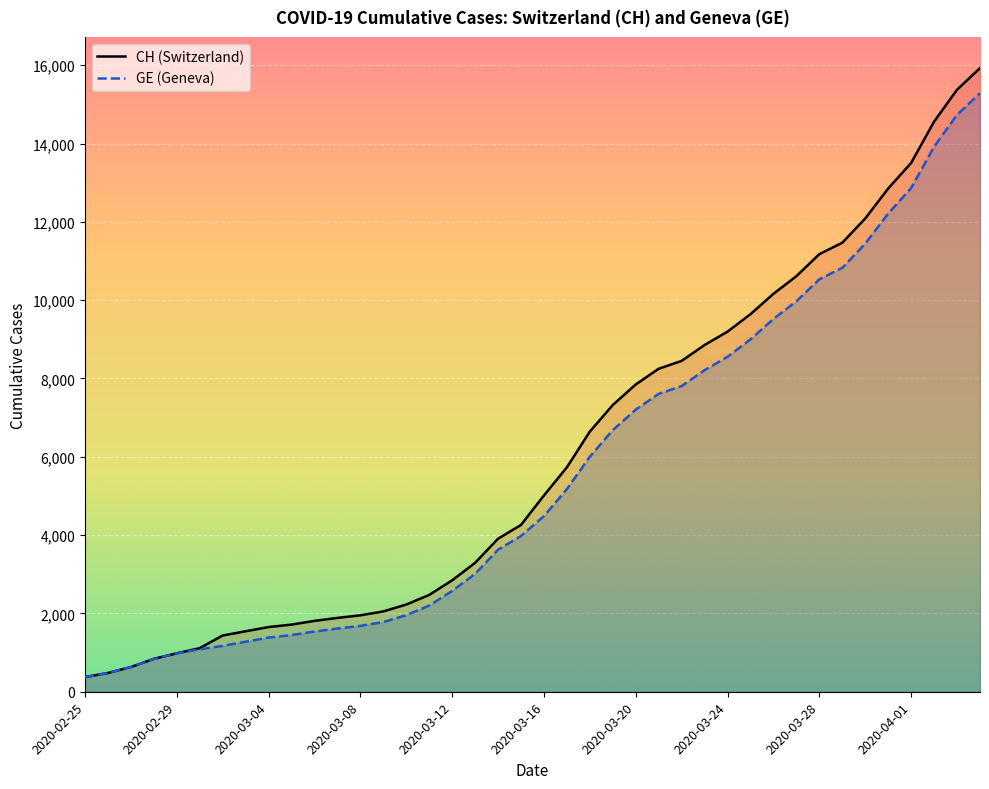

The value of GE at 2020-02-29 is 1392. True or false?

False